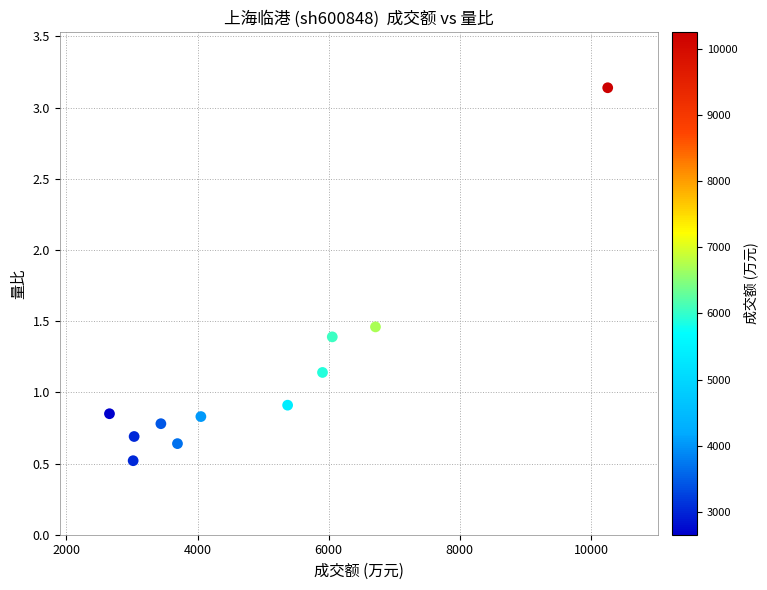

What is the range of Y values (max minus min)?

2.6